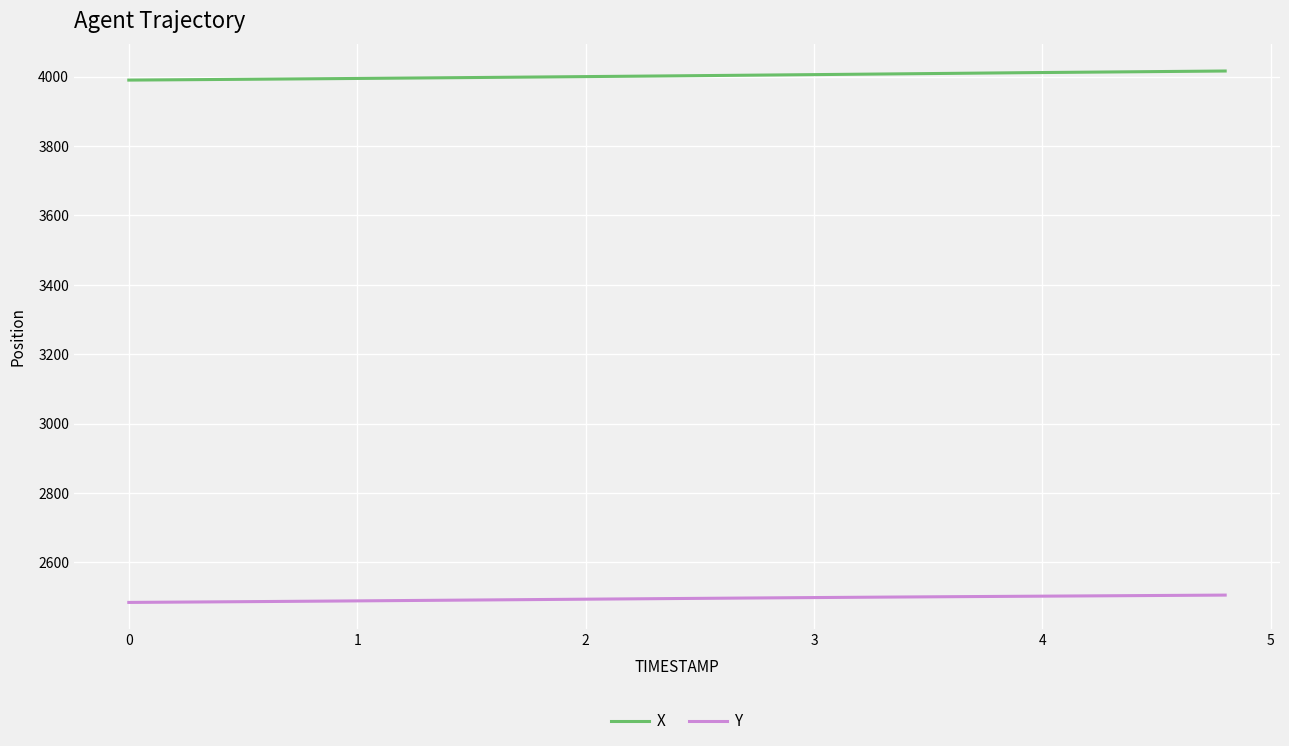

What is the maximum value shown in the chart?

4016.2